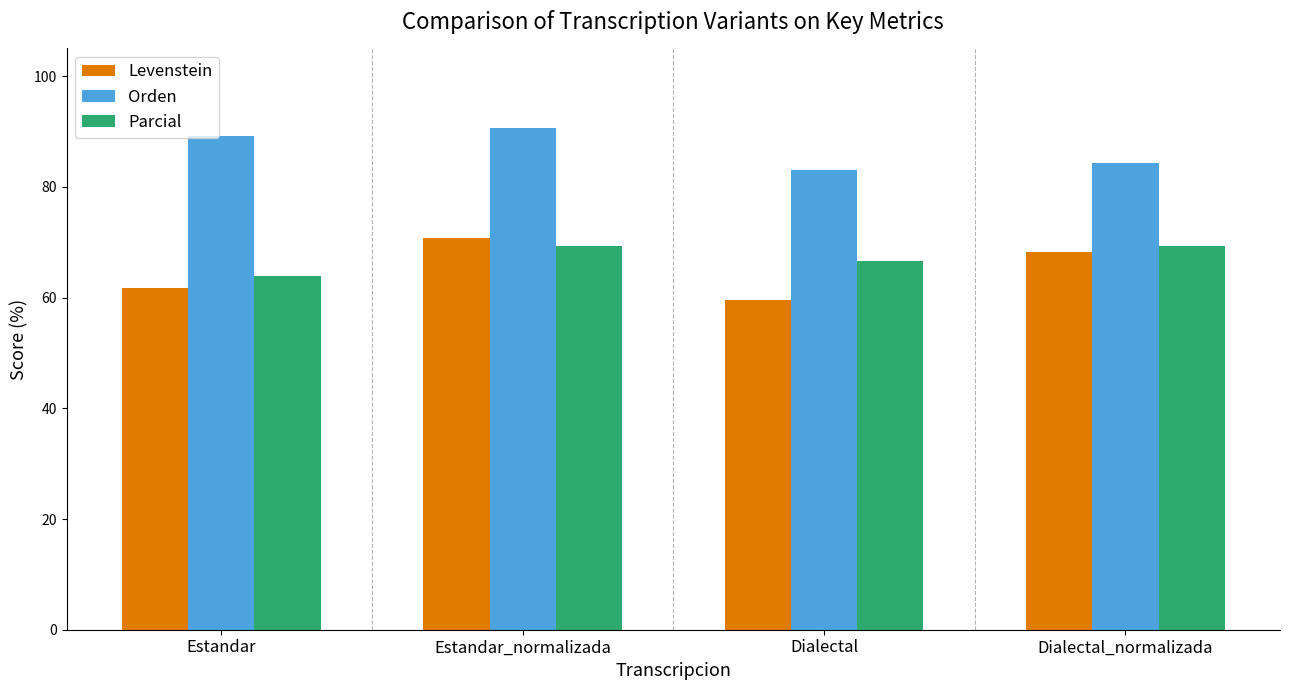

How many groups of bars are there?

4